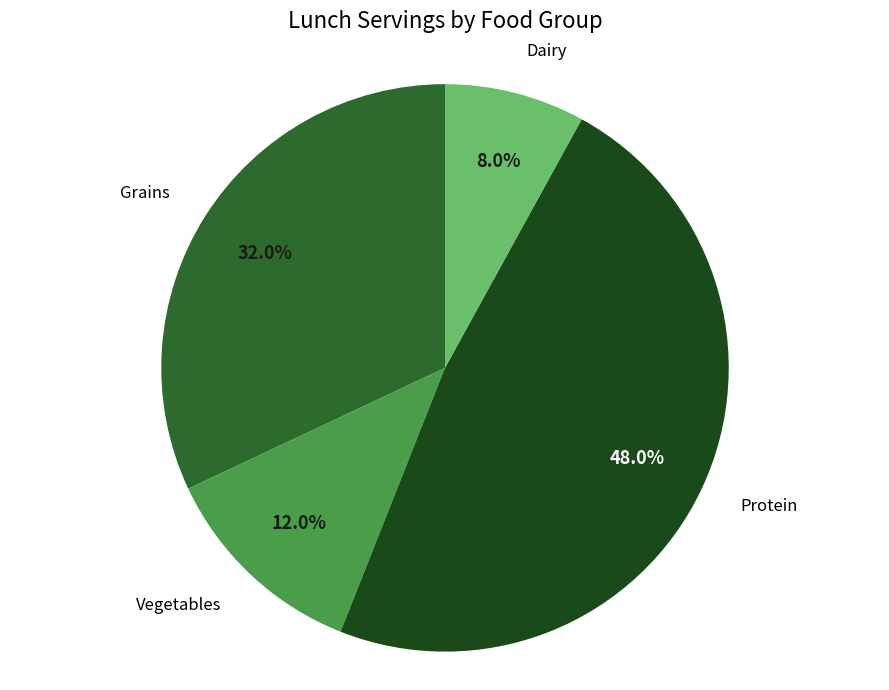

Does any single category account for the majority?

No